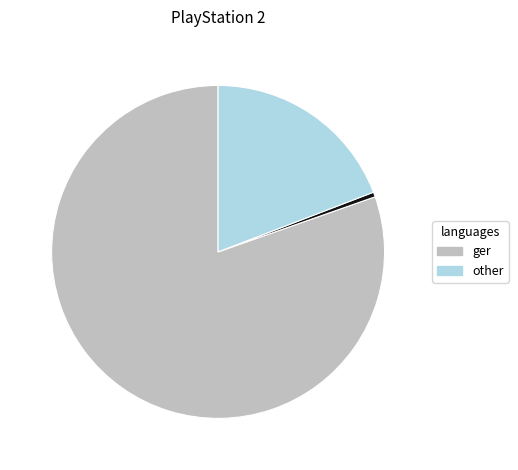

Is there any slice that represents more than half of the pie?

Yes